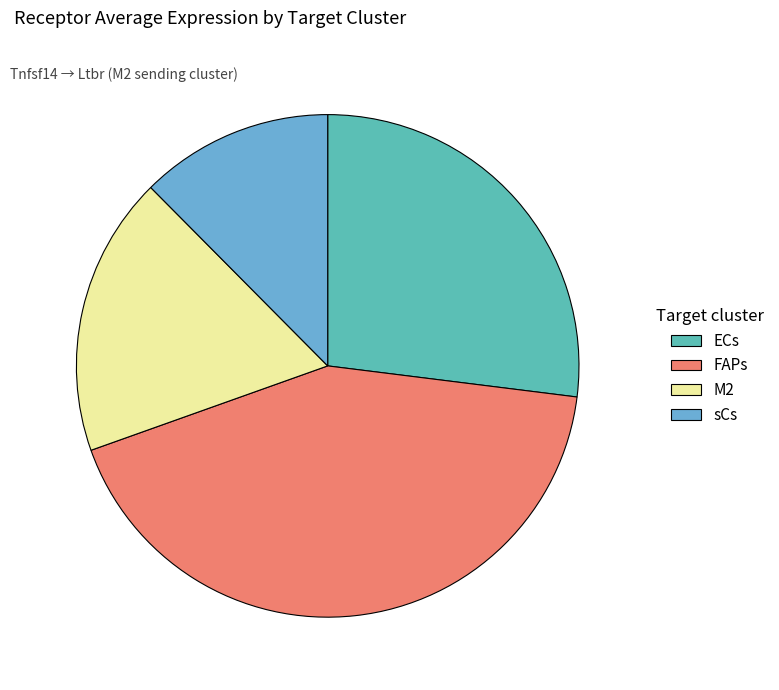

Which slice is the largest?

FAPs